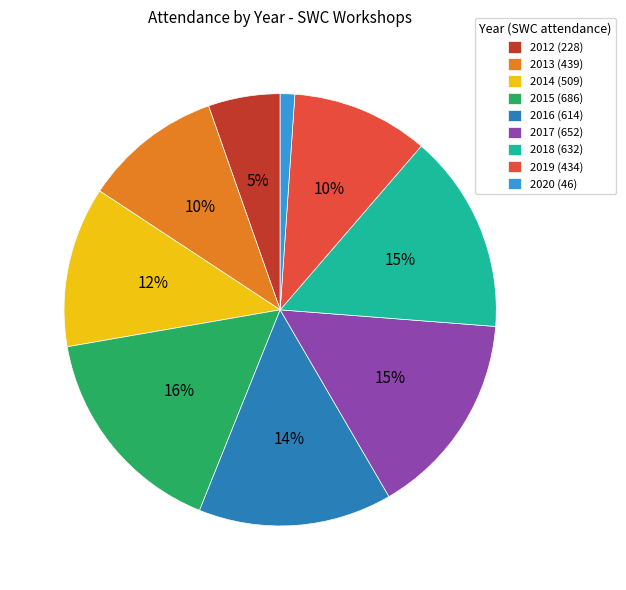

To the nearest percent, what is the difference between the 2017 and 2012 slice percentages?

10%